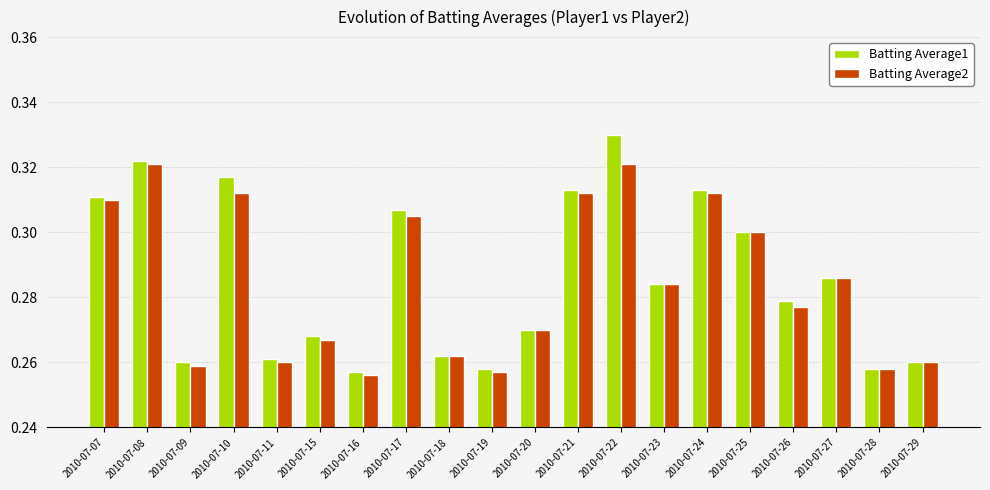

True or false: Batting Average2 has a value of 0.3 at 2010-07-16.

True